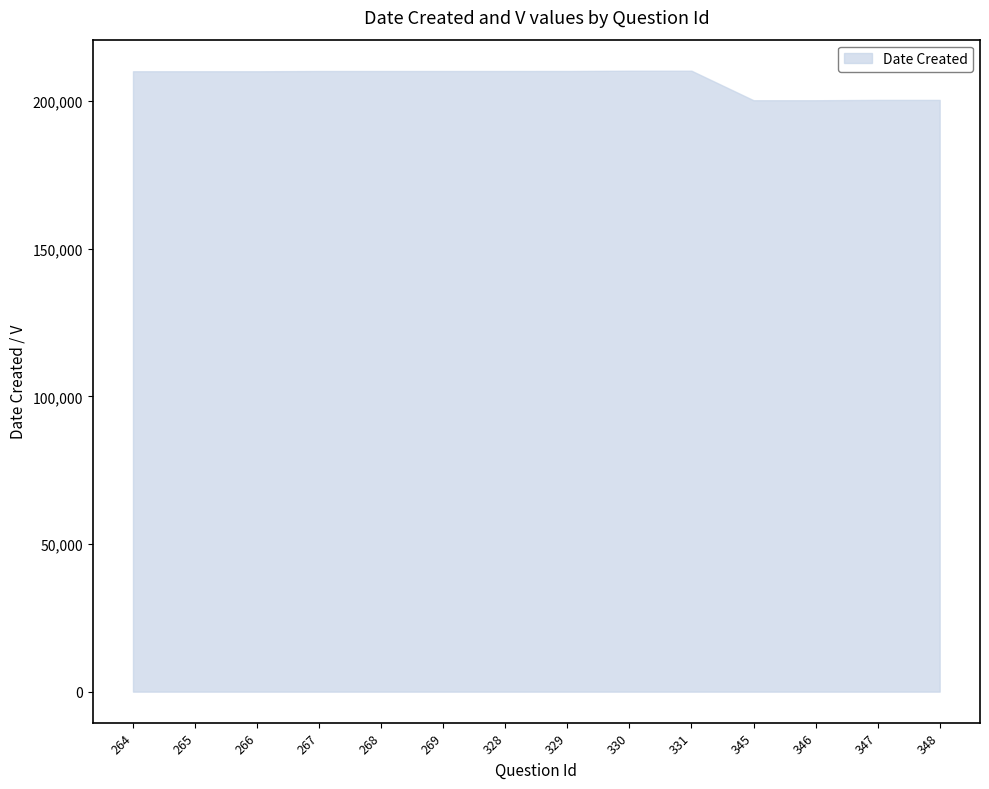

Where is lower nearest to the value 1?

264